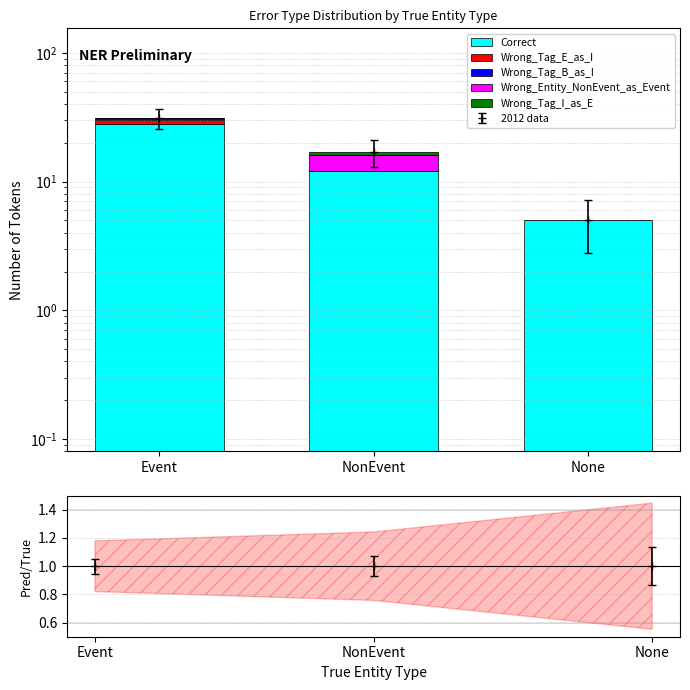

What is the difference between the maximum and minimum values in the Wrong_Entity_NonEvent_as_Event series?

4